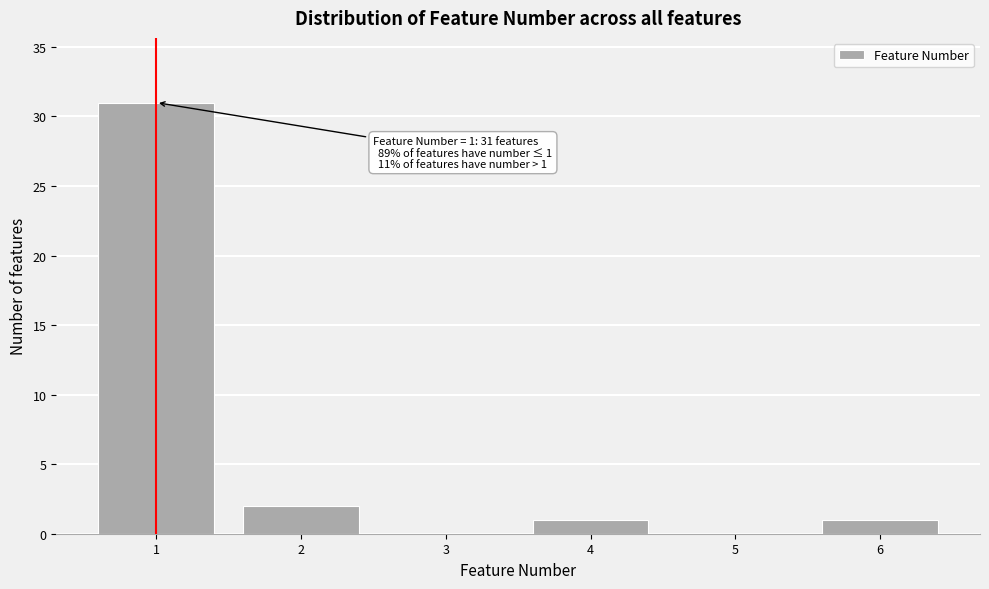

Which range on the x-axis has the tallest bar?

0.5 to 1.5